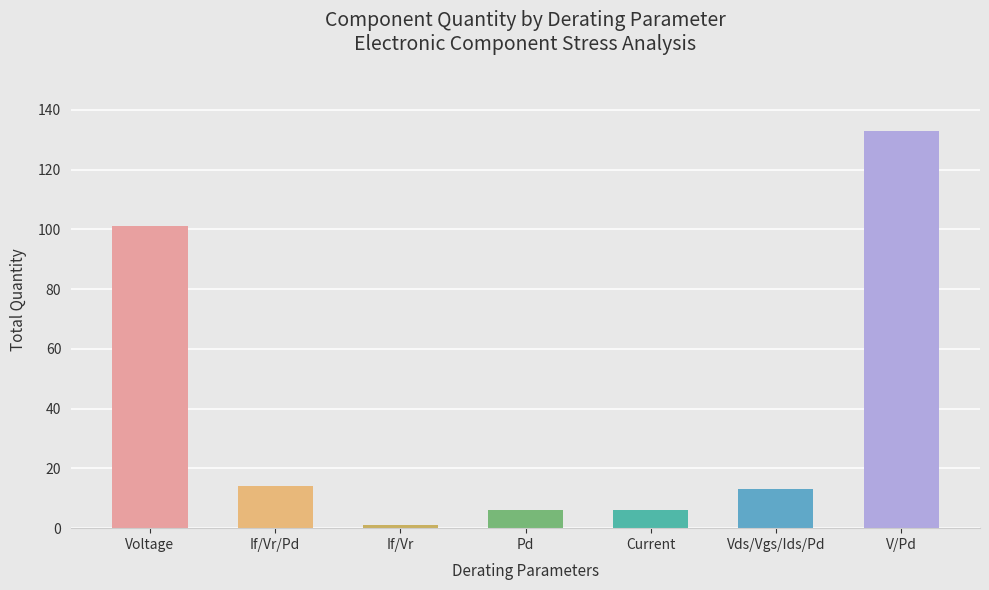

The value at Pd is 6. True or false?

True